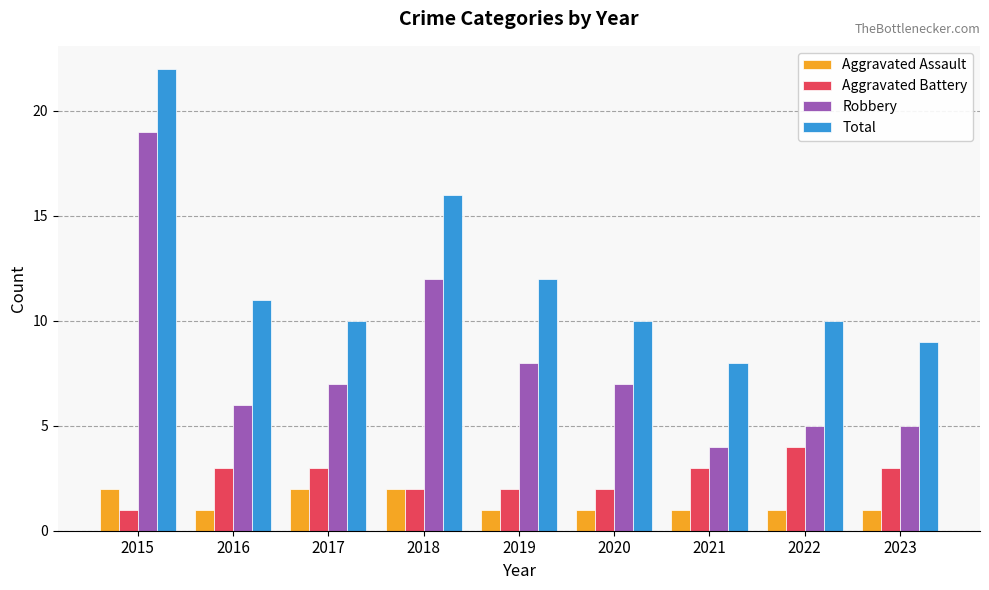

At which category is the sum across all series the highest?

2015